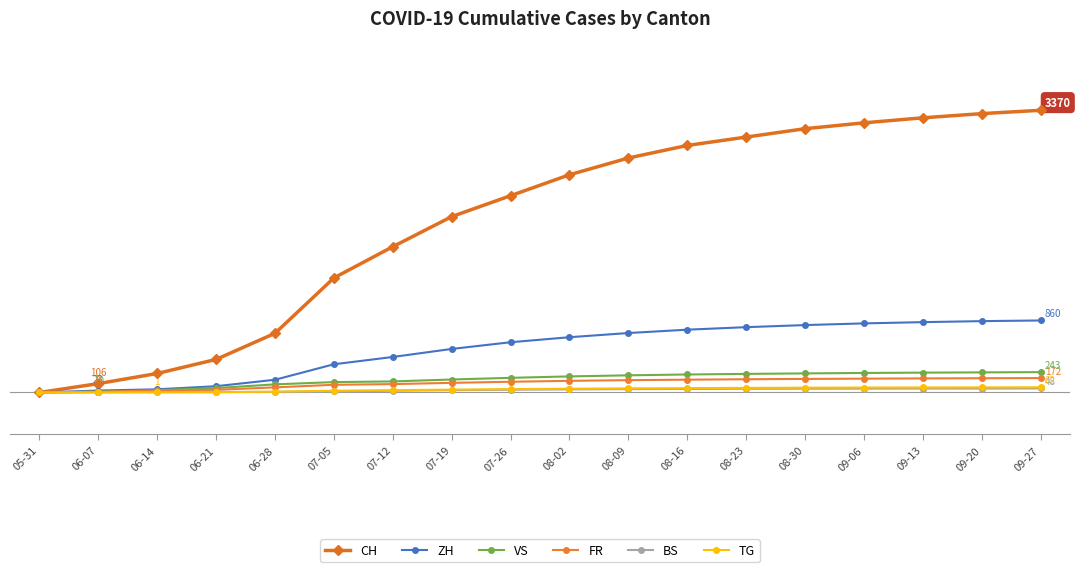

What are all the series names shown in the legend?

CH, ZH, VS, FR, BS, TG